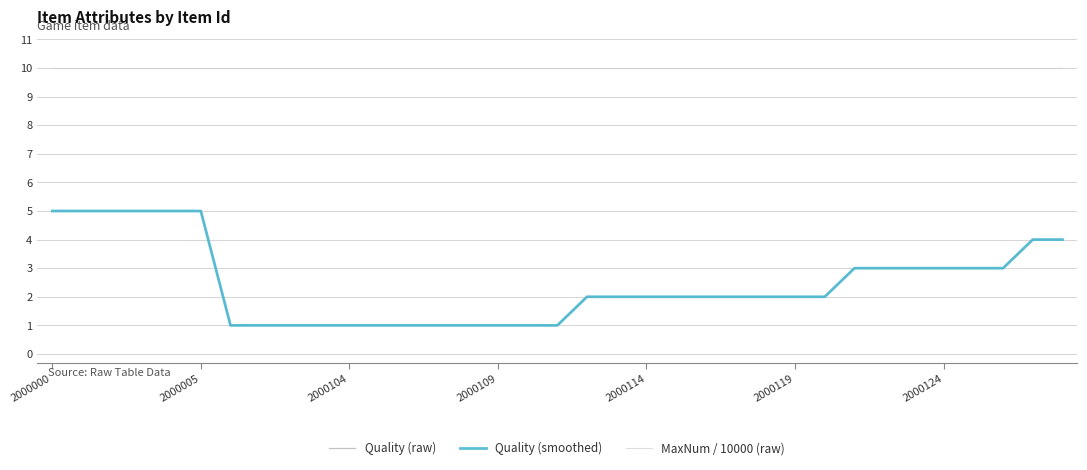

Does the chart have visible grid lines?

Yes